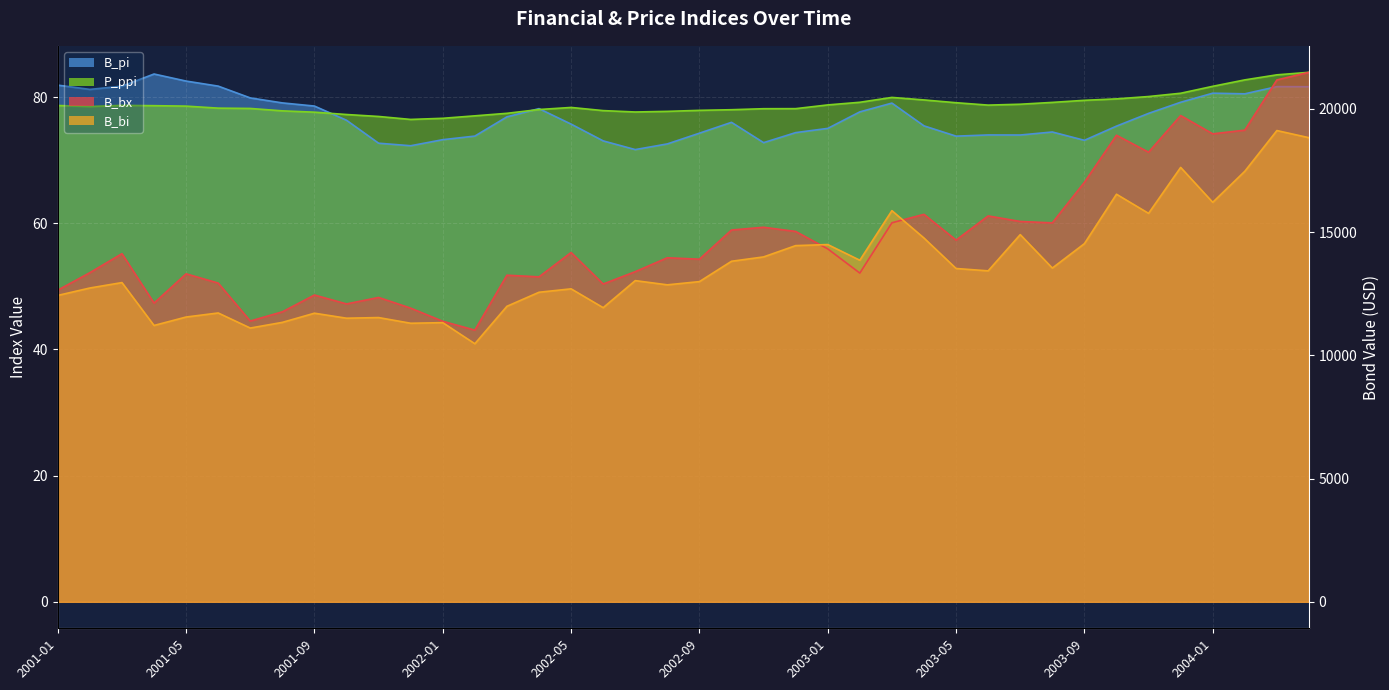

What is the maximum value for P_ppi?

83.9